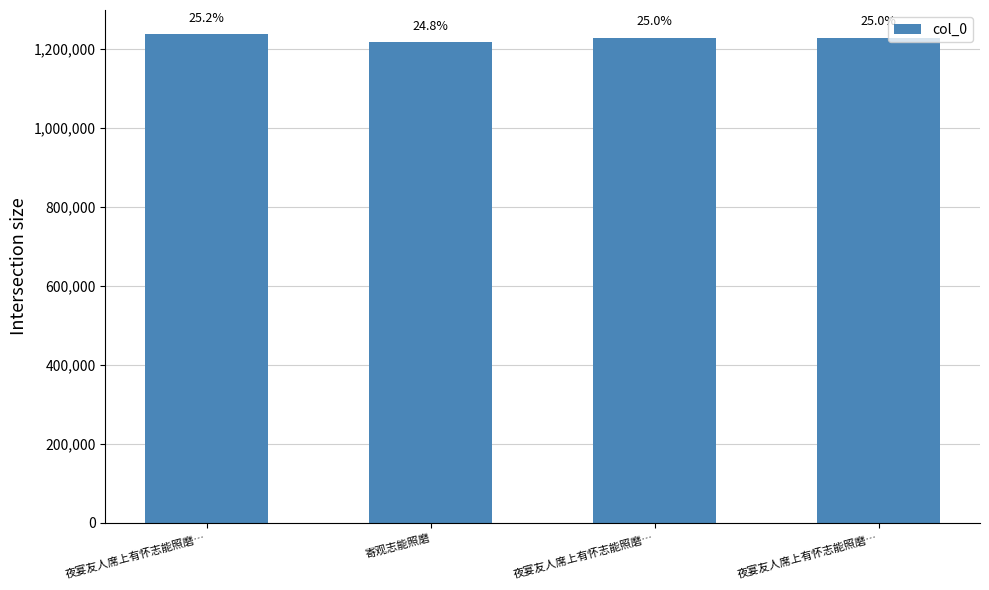

Are the bars horizontal?

No